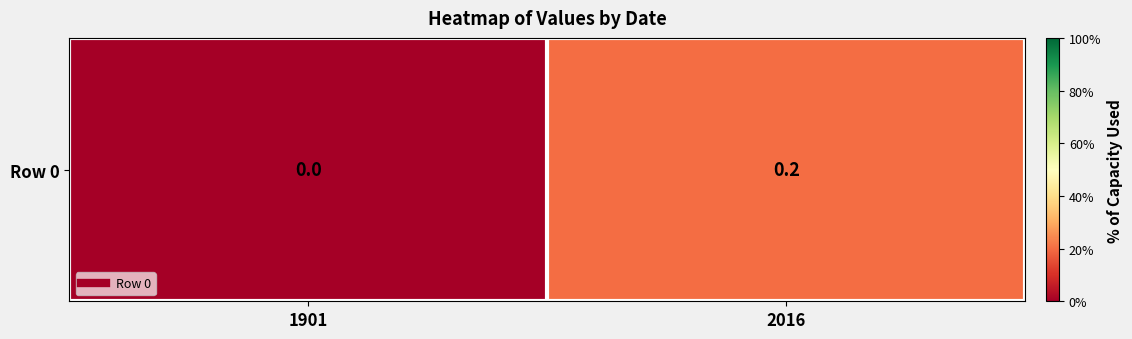

Reading left to right, what are all the values shown in this chart?

0.0	0.2